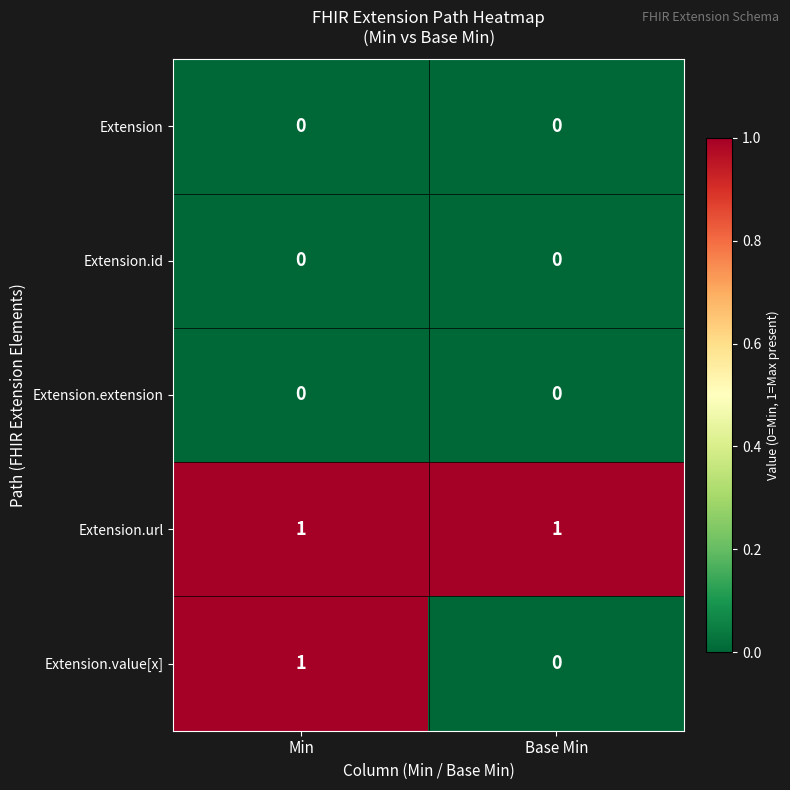

Which series has the widest spread of values?

Extension.value[x]